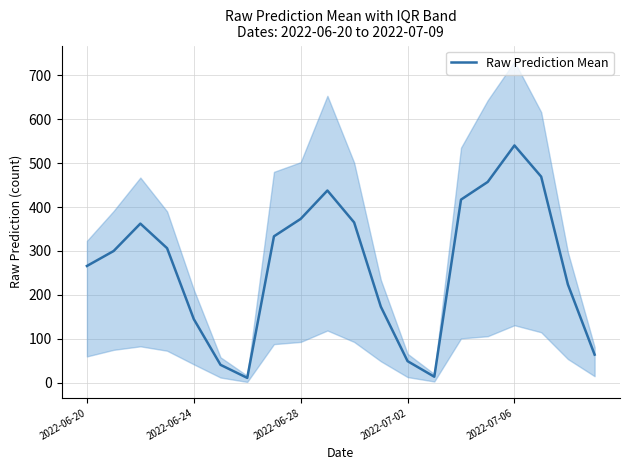

The value of Raw Prediction Mean at 2022-07-06 is 540.1. True or false?

True